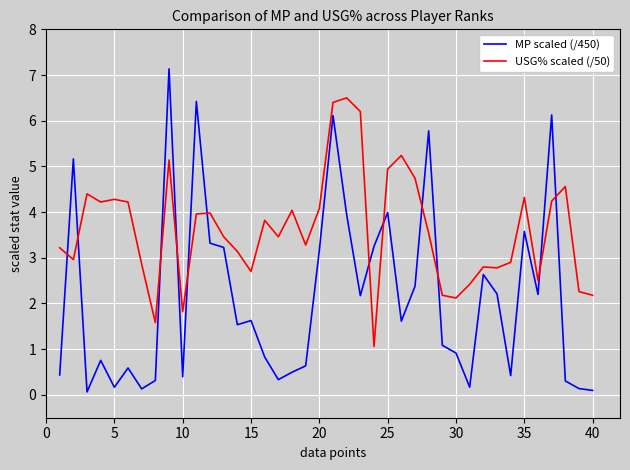

List the series in order of their overall mean, lowest first.

MP scaled (/450), USG% scaled (/50)